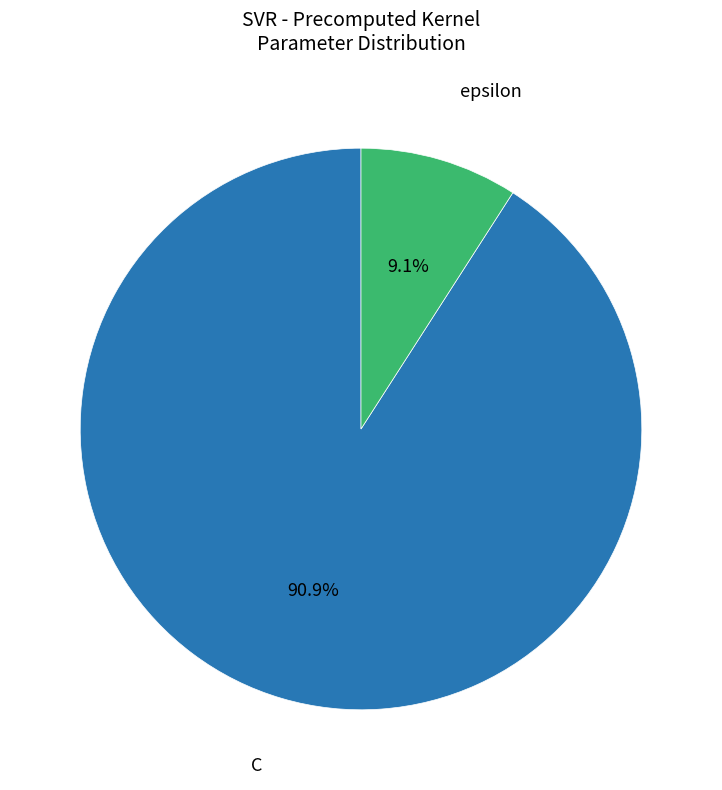

Does any single category account for the majority?

Yes